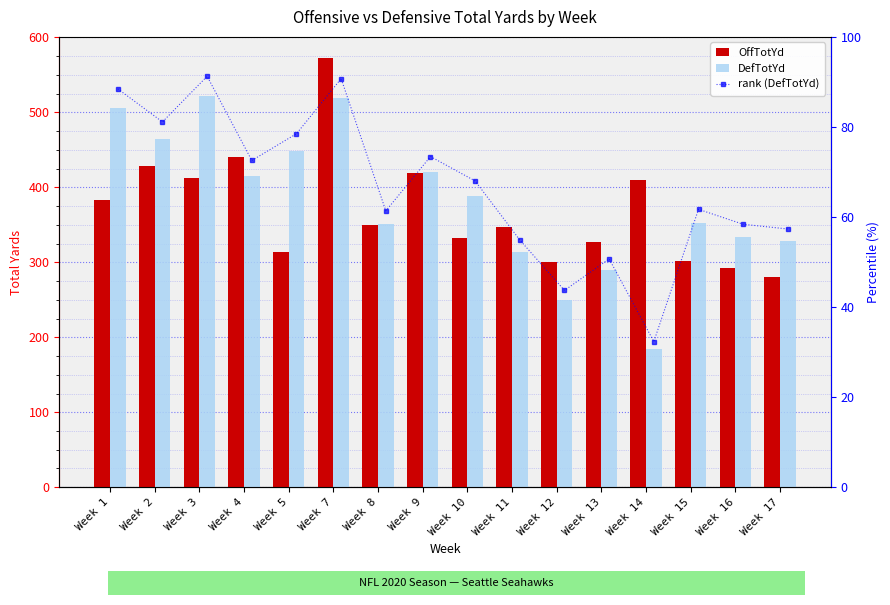

Rank the categories by OffTotYd value from lowest to highest.

Week 17, Week 16, Week 12, Week 15, Week 5, Week 13, Week 10, Week 11, Week 8, Week 1, Week 14, Week 3, Week 9, Week 2, Week 4, Week 7